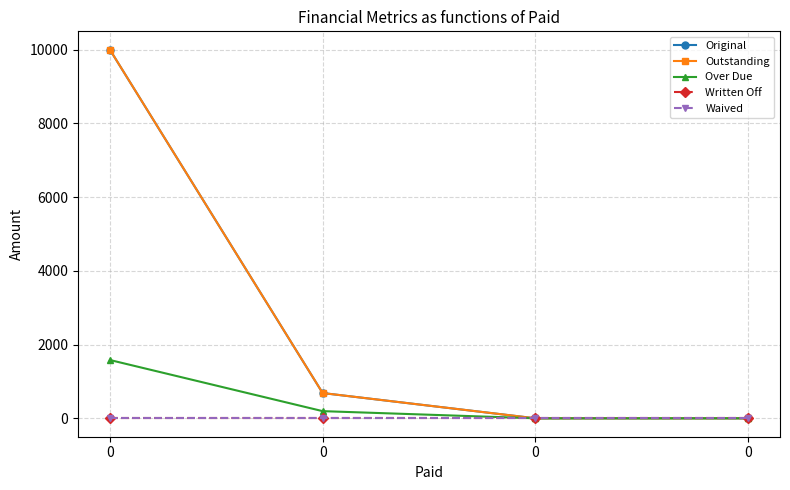

Rank the categories by Over Due value from lowest to highest.

0, 0, 0, 0